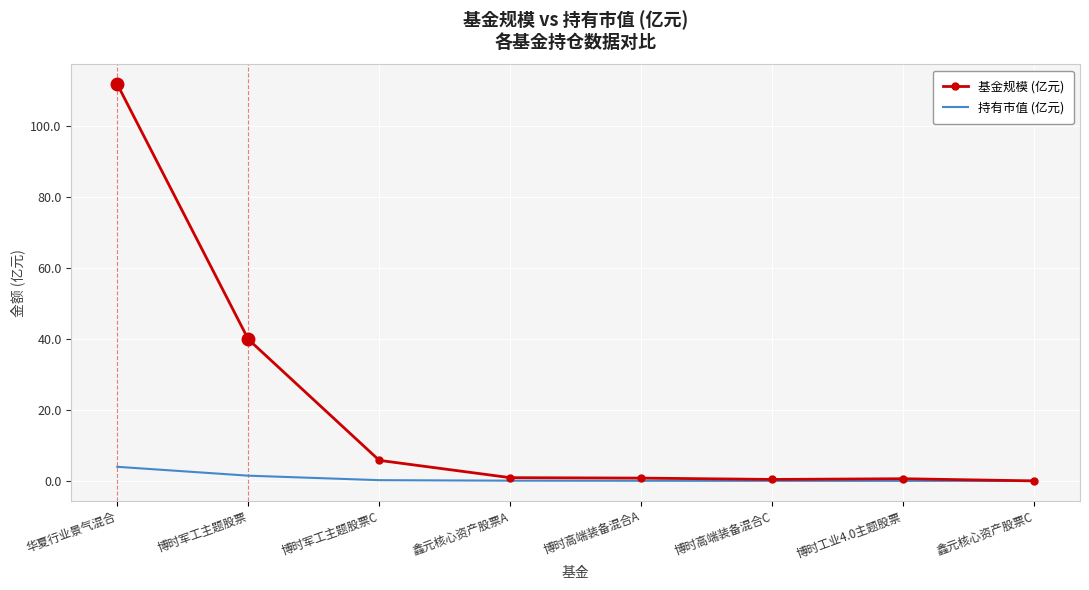

What value does the 基金规模 (亿元) series have at 博时高端装备混合A?

0.8